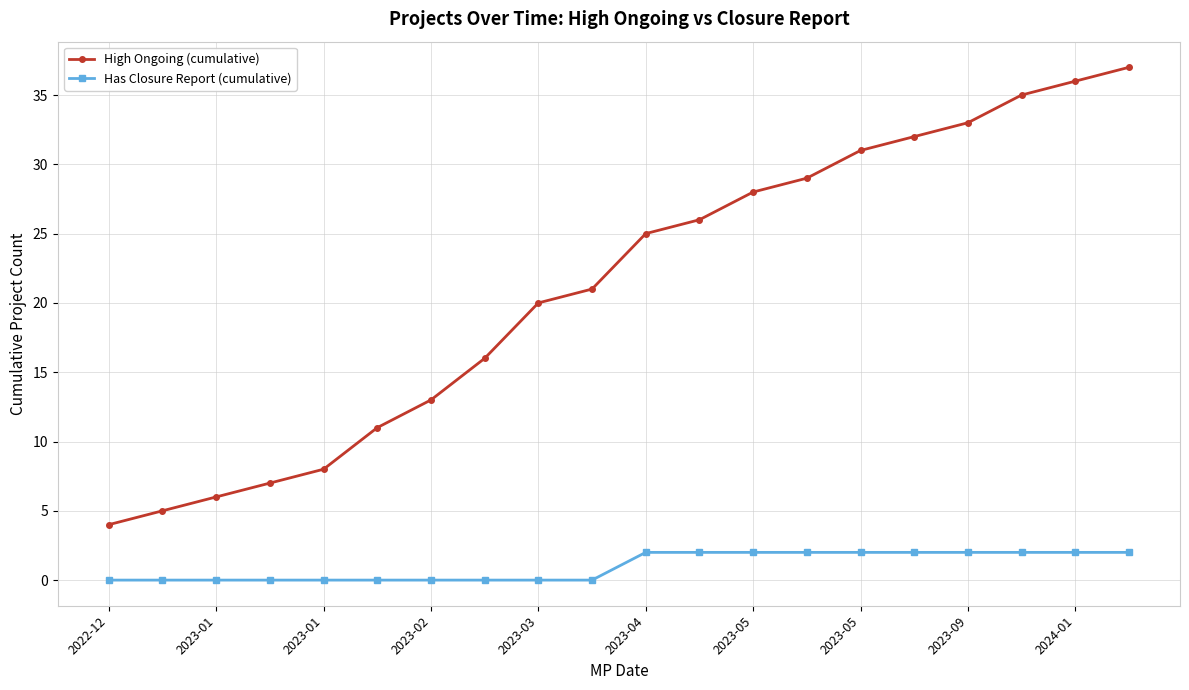

Which series has the largest range (max minus min)?

High Ongoing (cumulative)